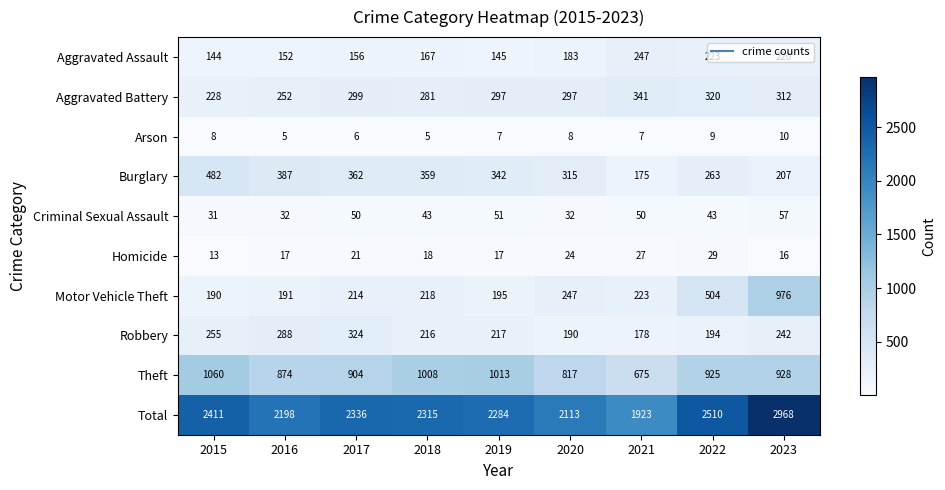

What is the difference between the second highest and minimum values in the Aggravated Battery series?

92